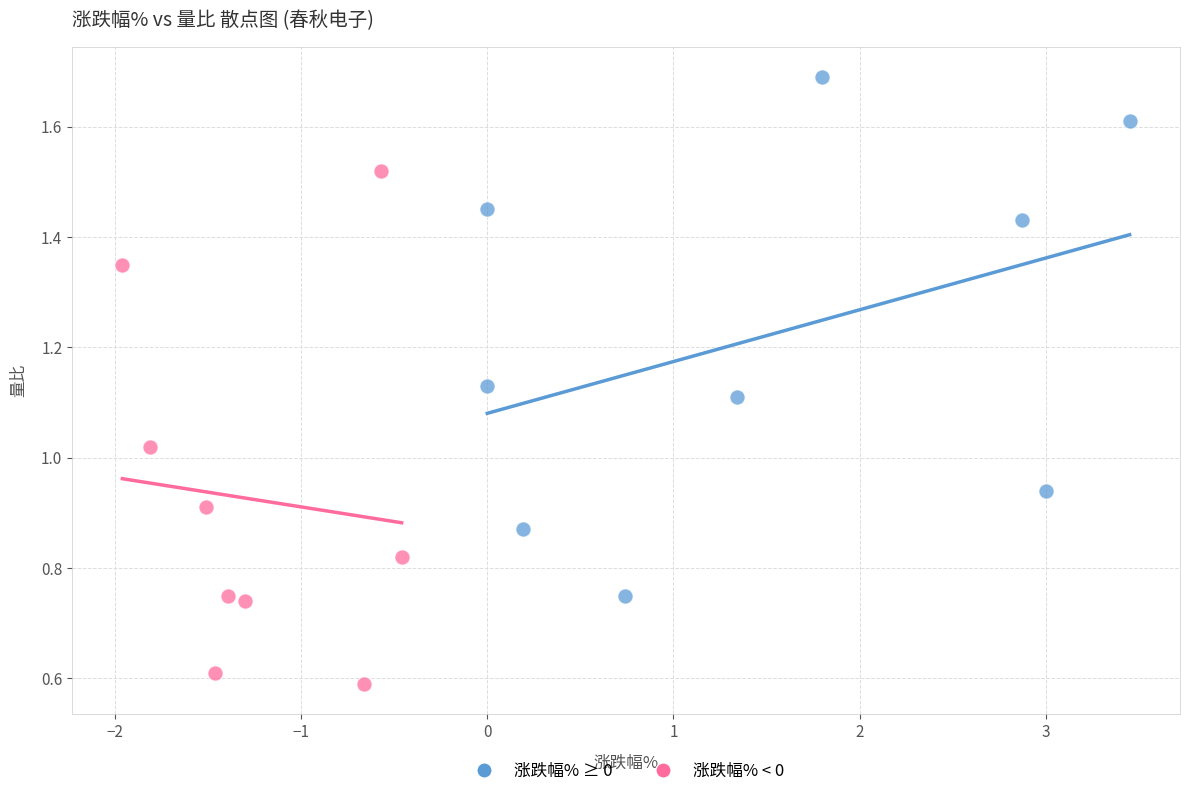

Which series reaches the minimum Y coordinate?

涨跌幅% < 0